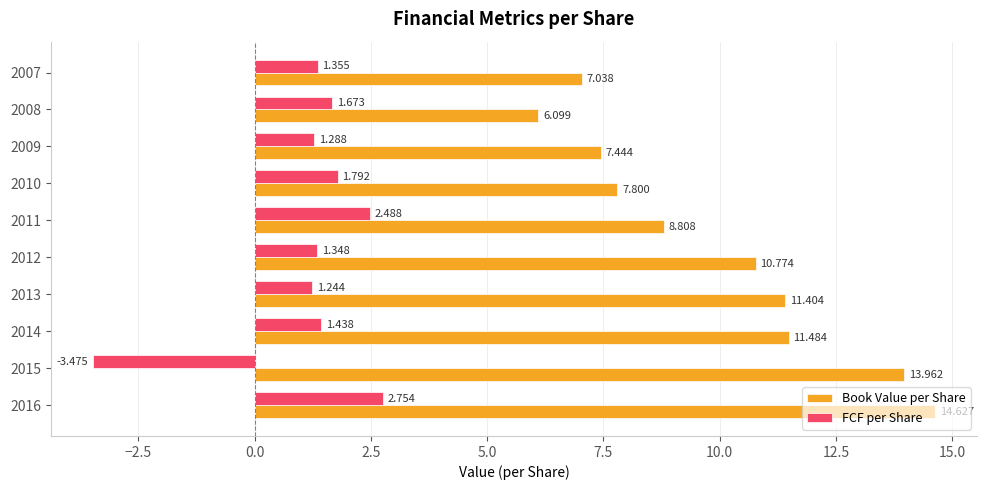

Which series has the largest total across all categories?

Book Value per Share